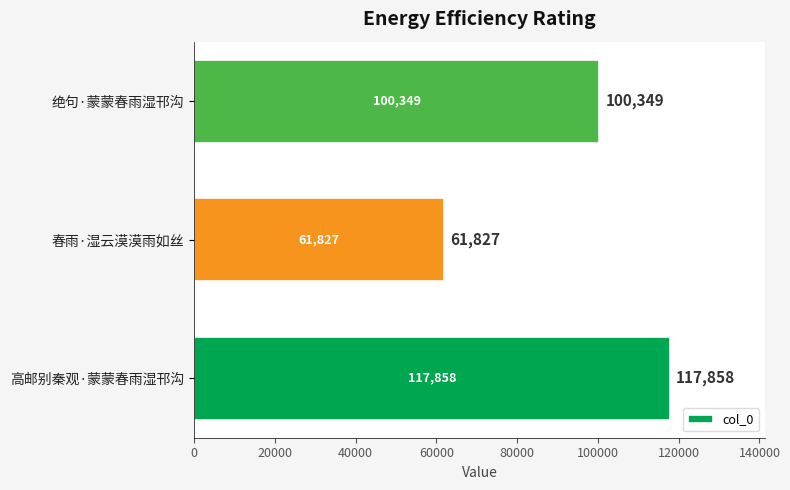

What is the greatest value displayed?

117858